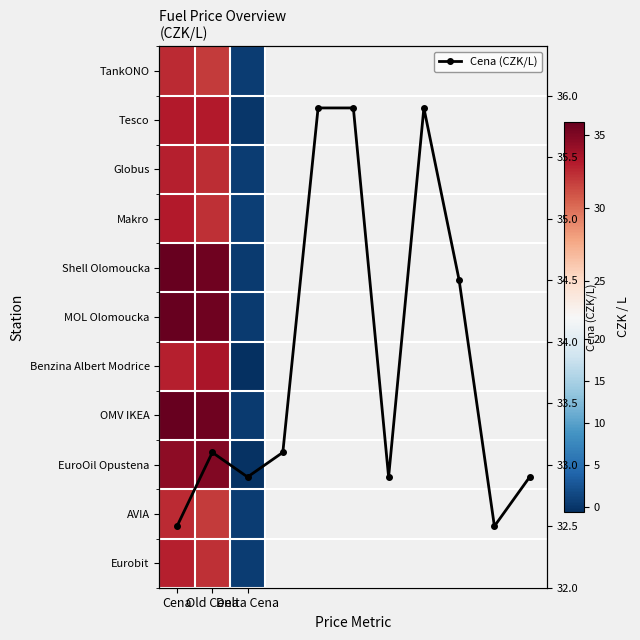

What is the average value of the TankONO series?

21.7